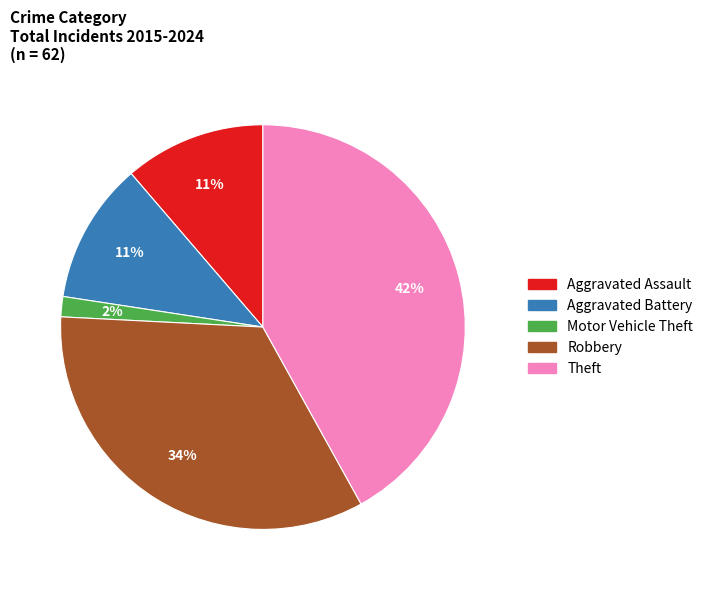

Does Aggravated Battery account for over 50% of the chart?

No